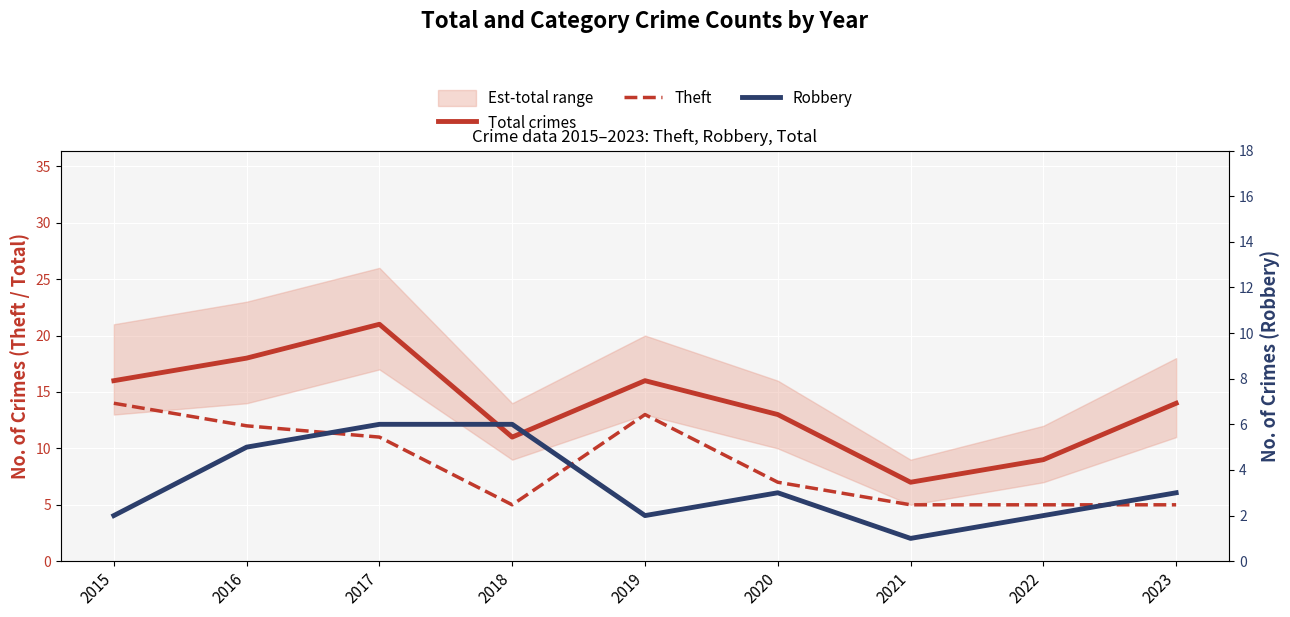

In Total crimes, how many points are higher than both neighbors (excluding endpoints)?

2